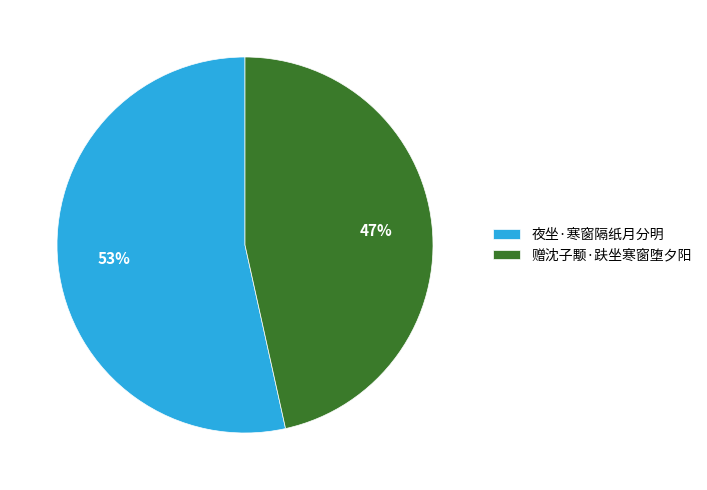

To the nearest percent, what portion does 赠沈子颙·趺坐寒窗堕夕阳 represent?

47%